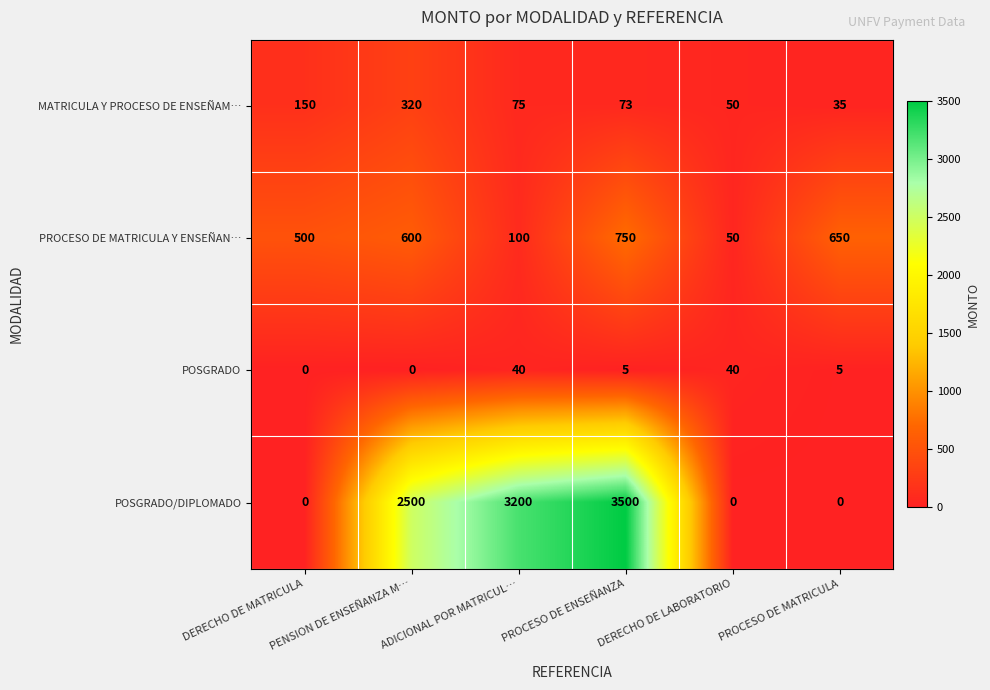

How many values in the PROCESO DE MATRICULA Y ENSEÑAN… series are below 600?

3